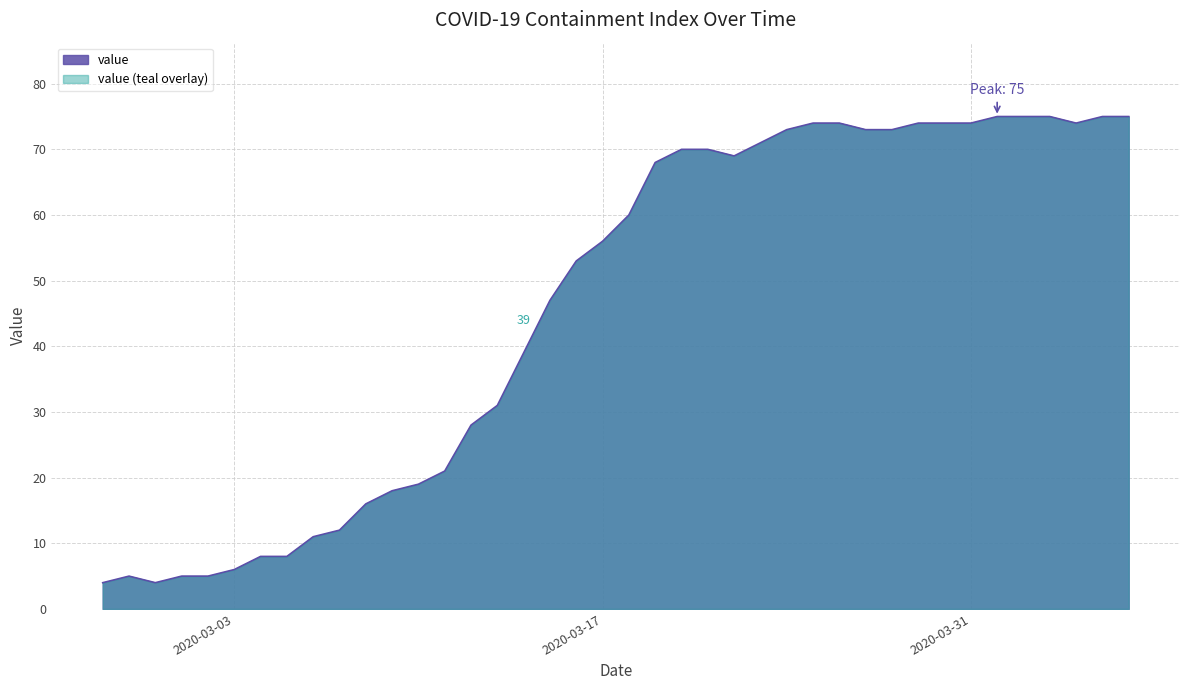

Which has a higher value, 2020-03-25 or 2020-03-14?

2020-03-25